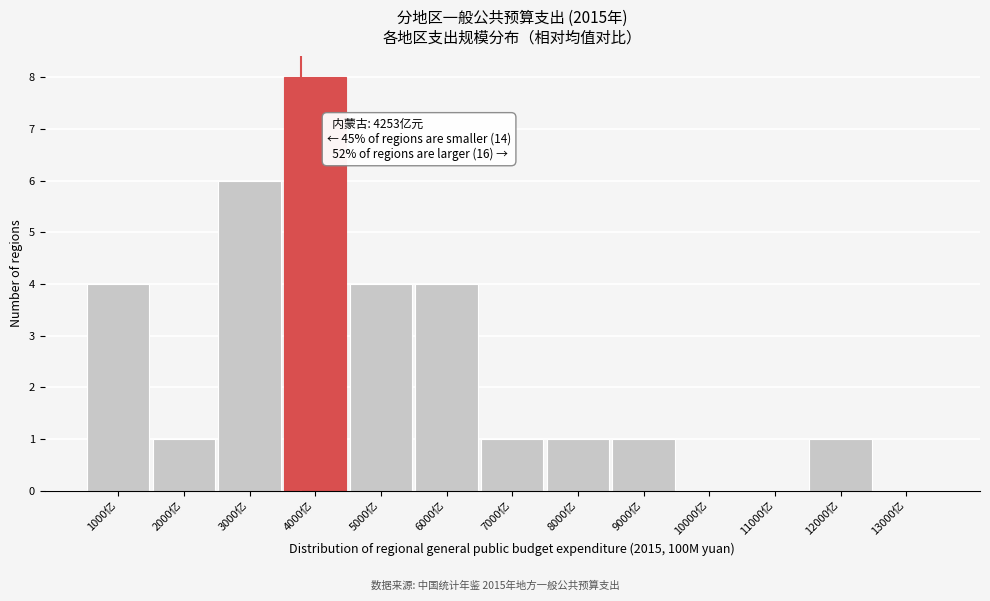

Reading right to left, list all the values displayed in this chart.

13000亿=0	12000亿=1	11000亿=0	10000亿=0	9000亿=1	8000亿=1	7000亿=1	6000亿=4	5000亿=4	4000亿=8	3000亿=6	2000亿=1	1000亿=4